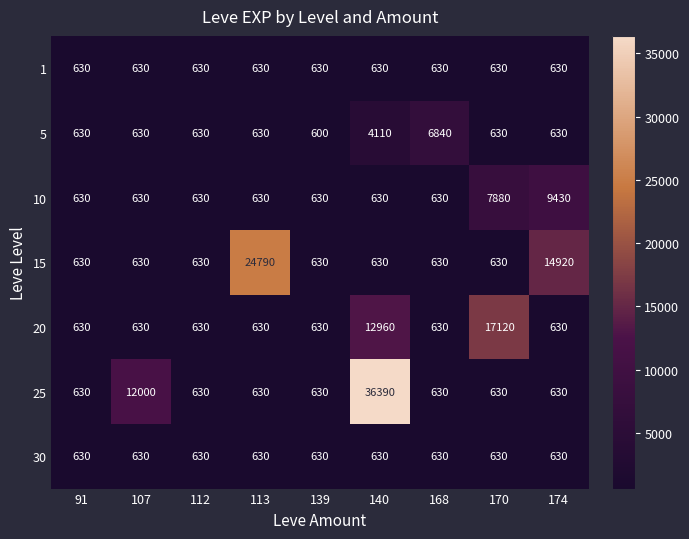

What is the greatest value displayed?

36390